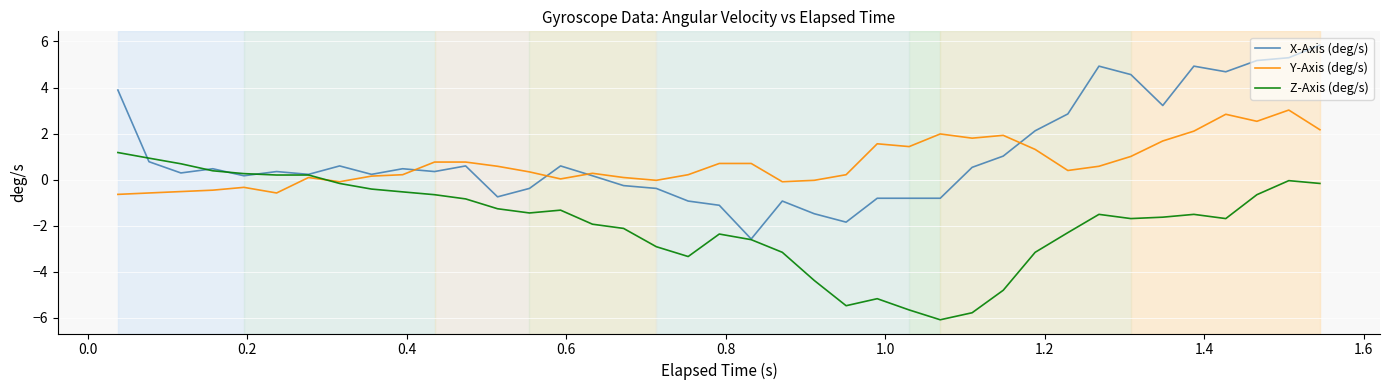

What is the highest value of the Y-Axis (deg/s) series?

3.0